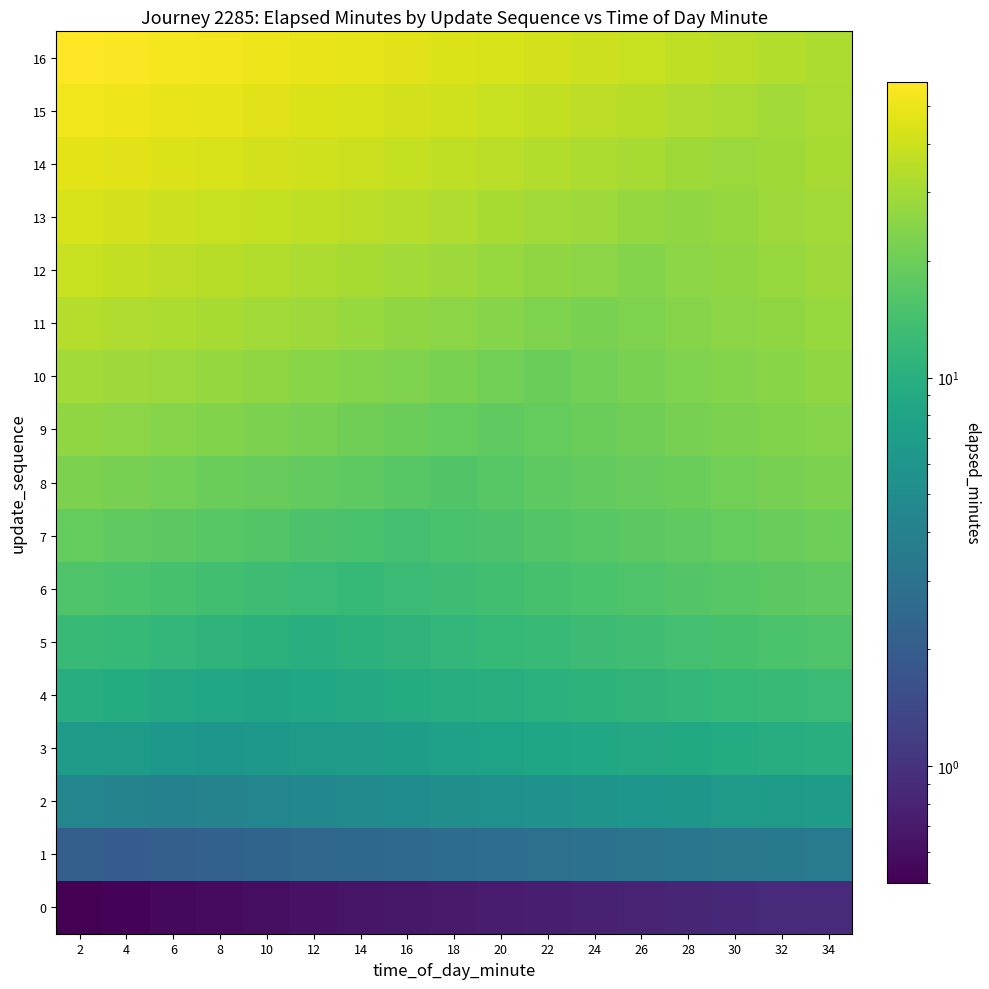

What is the greatest value displayed?

57.6